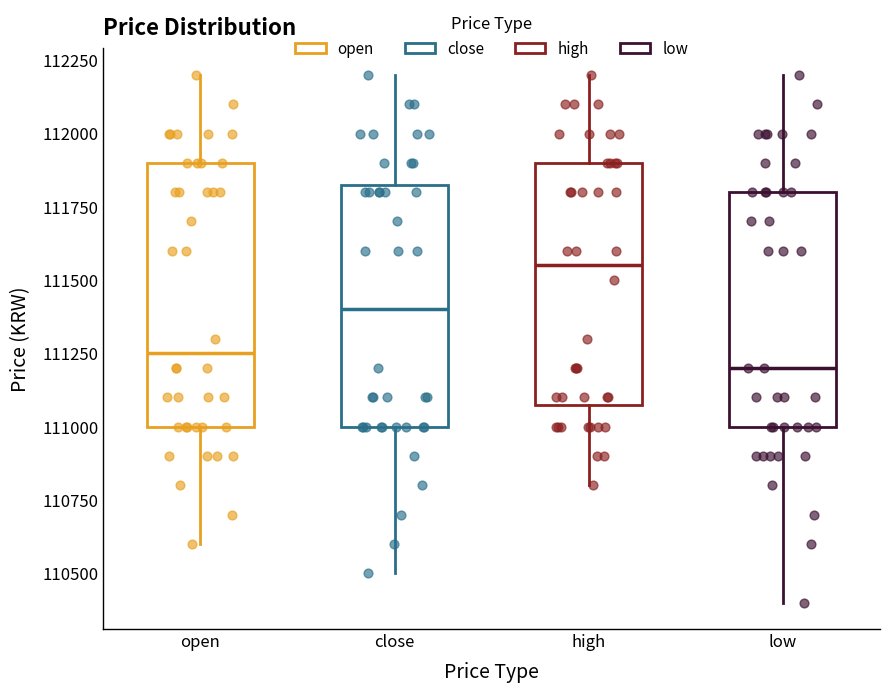

Where is the lower edge of the box for low on the y-axis? The values are not printed on the chart, so give them approximately, as read against the axis.

111000